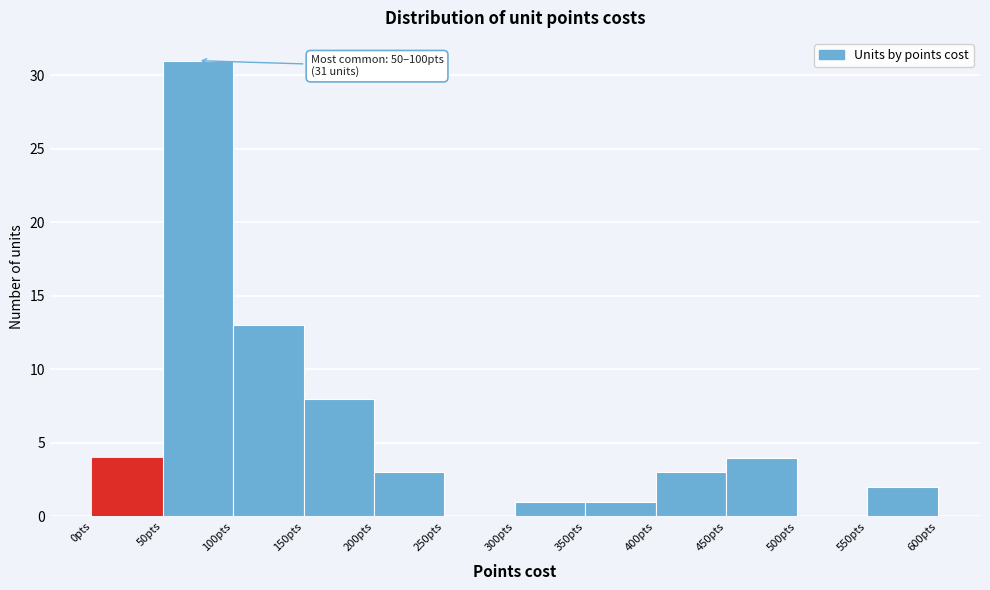

Over which range of the x-axis is the bar tallest?

50 to 100